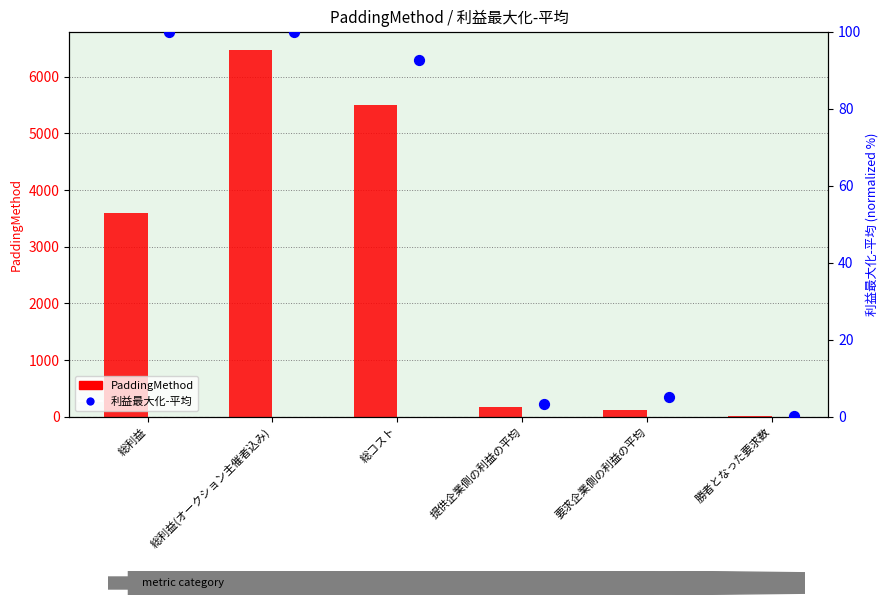

At how many categories does at least one series exceed 5304?

2